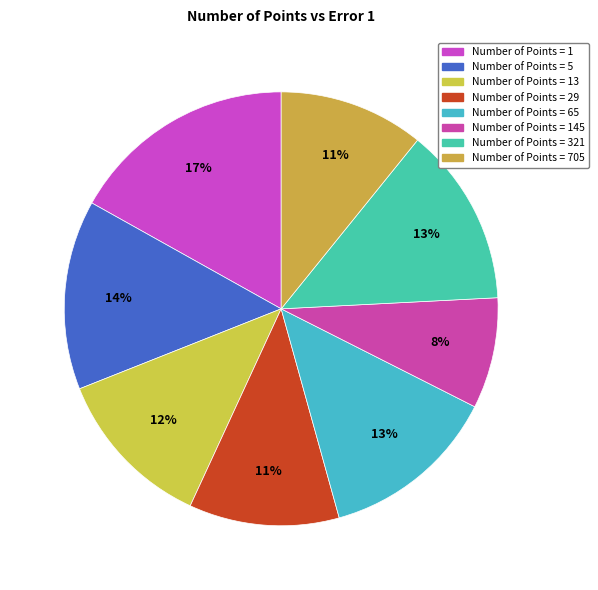

How many slices are in this pie chart?

8